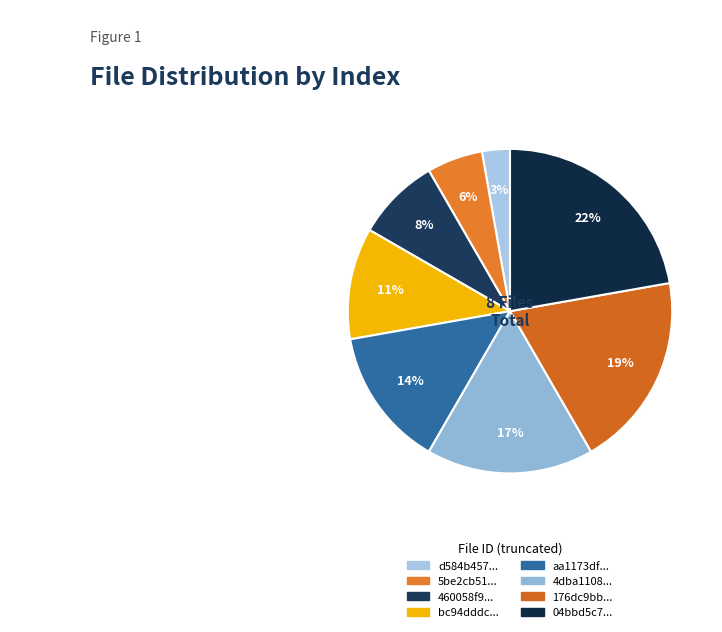

How many segments does this pie chart have?

8